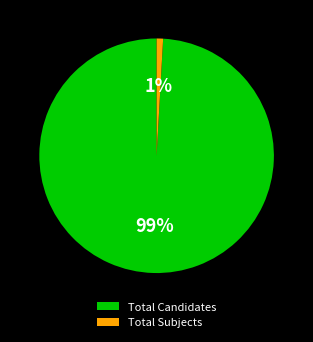

To the nearest percent, what percentage of the pie is Total Candidates?

99%